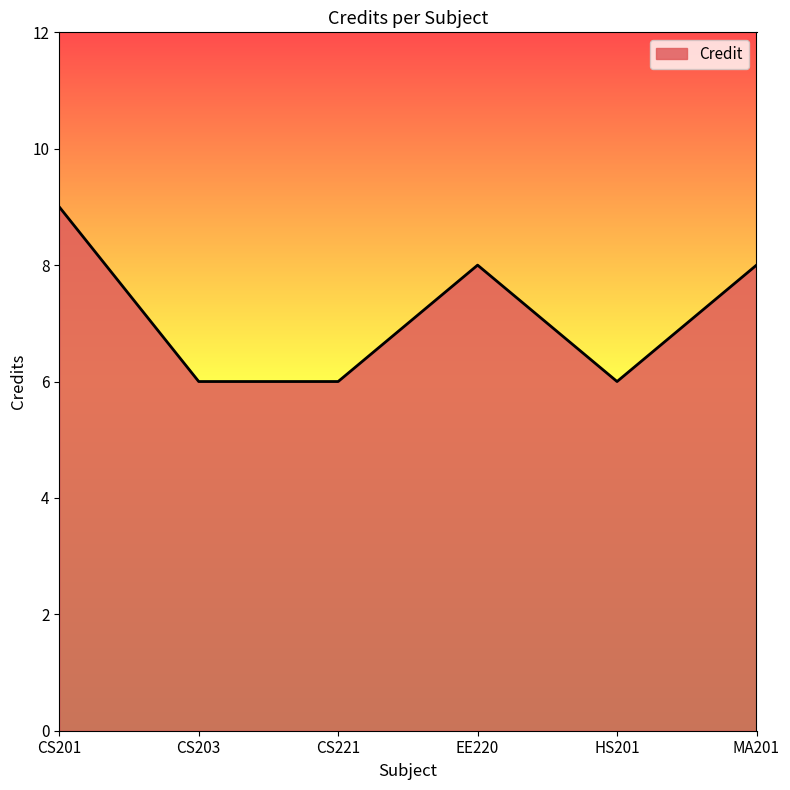

How many values are below 8?

3